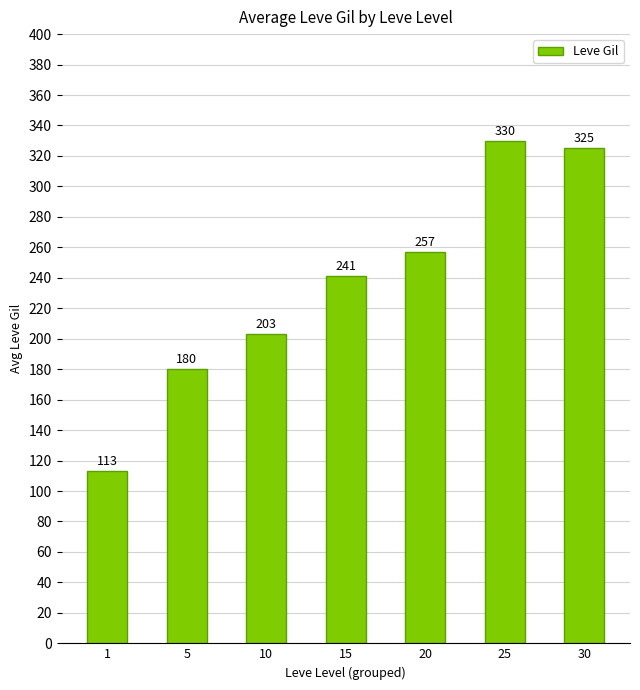

How many bars are there in total?

7